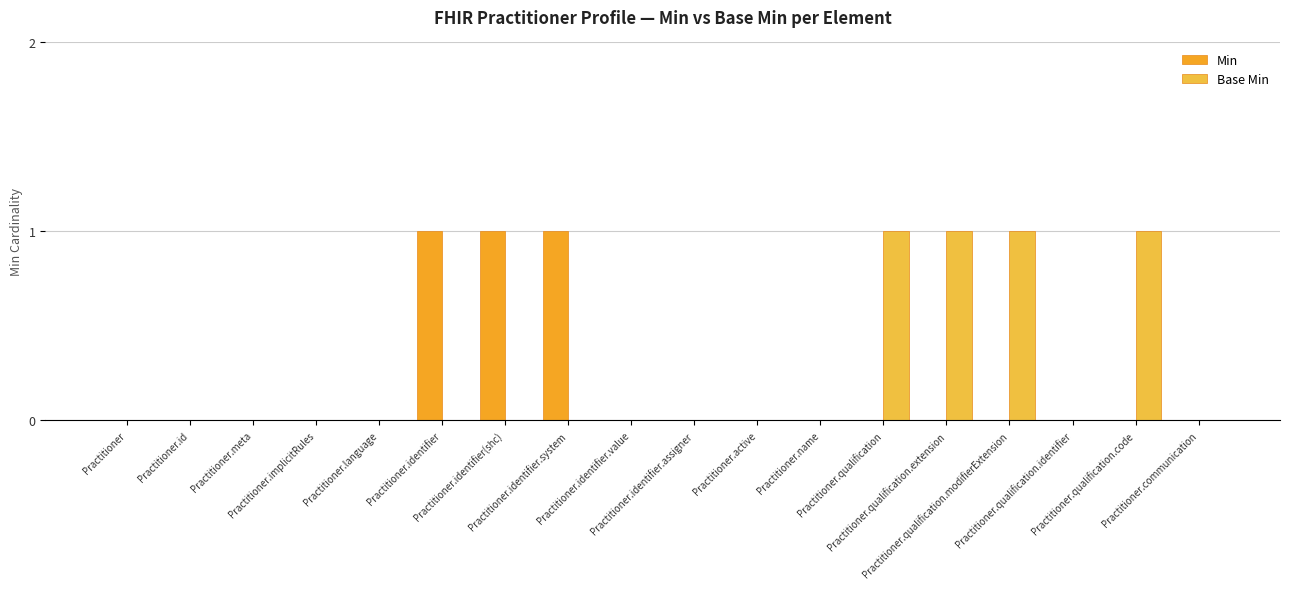

Which series changed the most between Practitioner.active and Practitioner.communication?

Min